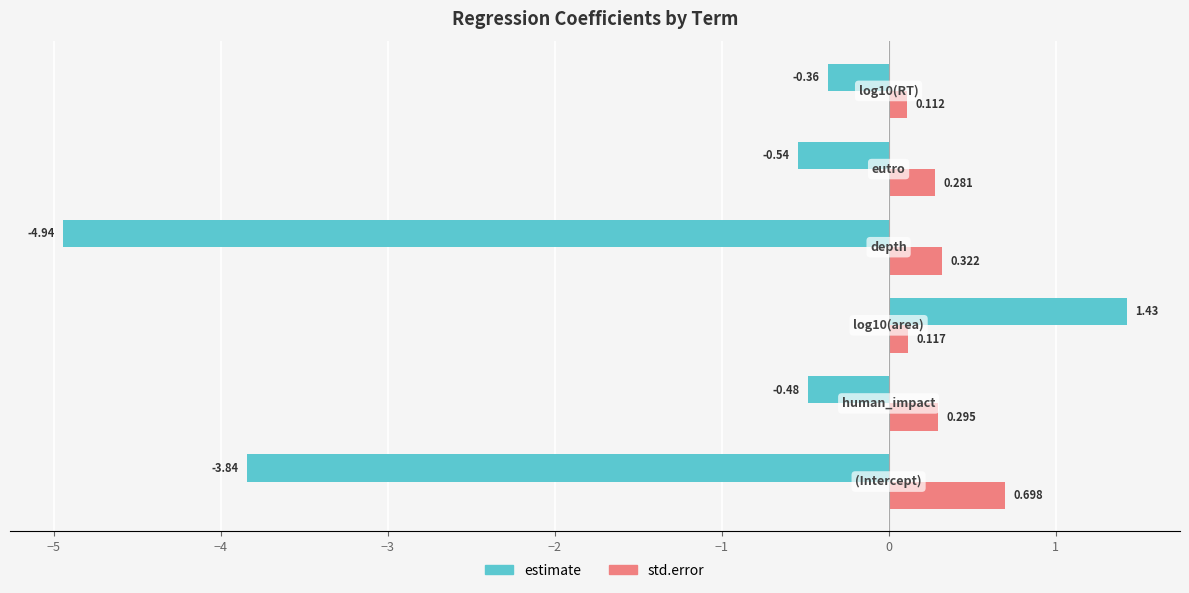

Which series has the largest range (max minus min)?

estimate